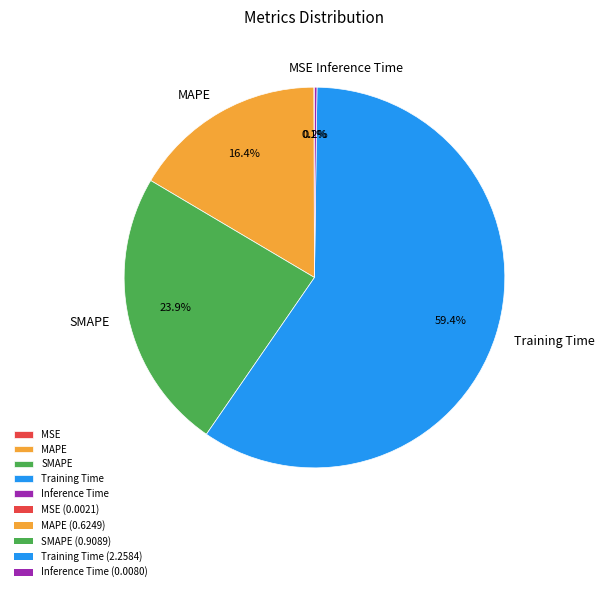

What percentage is NOT represented by MAPE?

83.6%